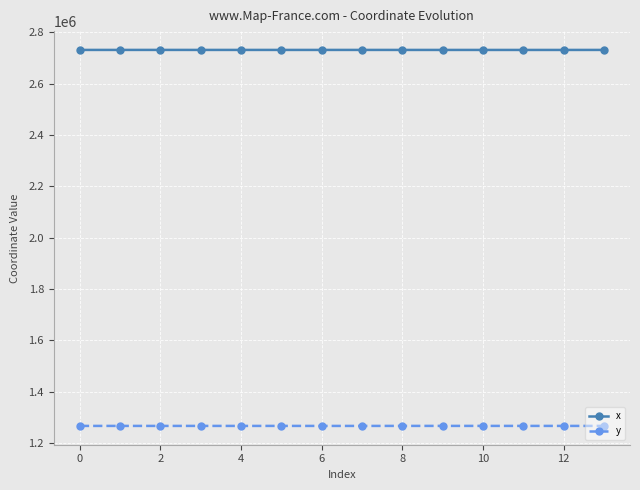

What is the lowest value of the x series?

2731221.7